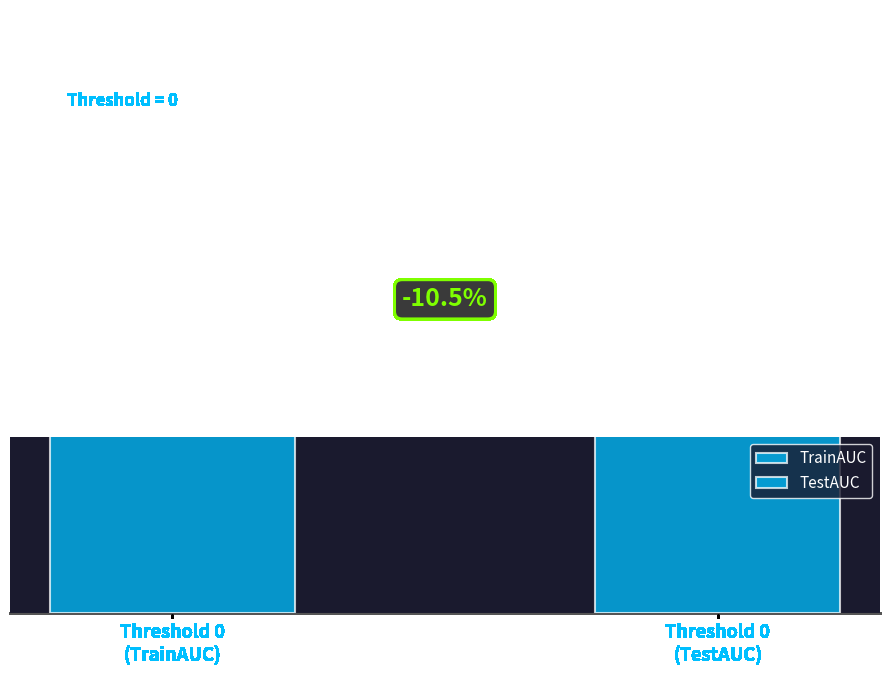

How many bars are there in each group?

2